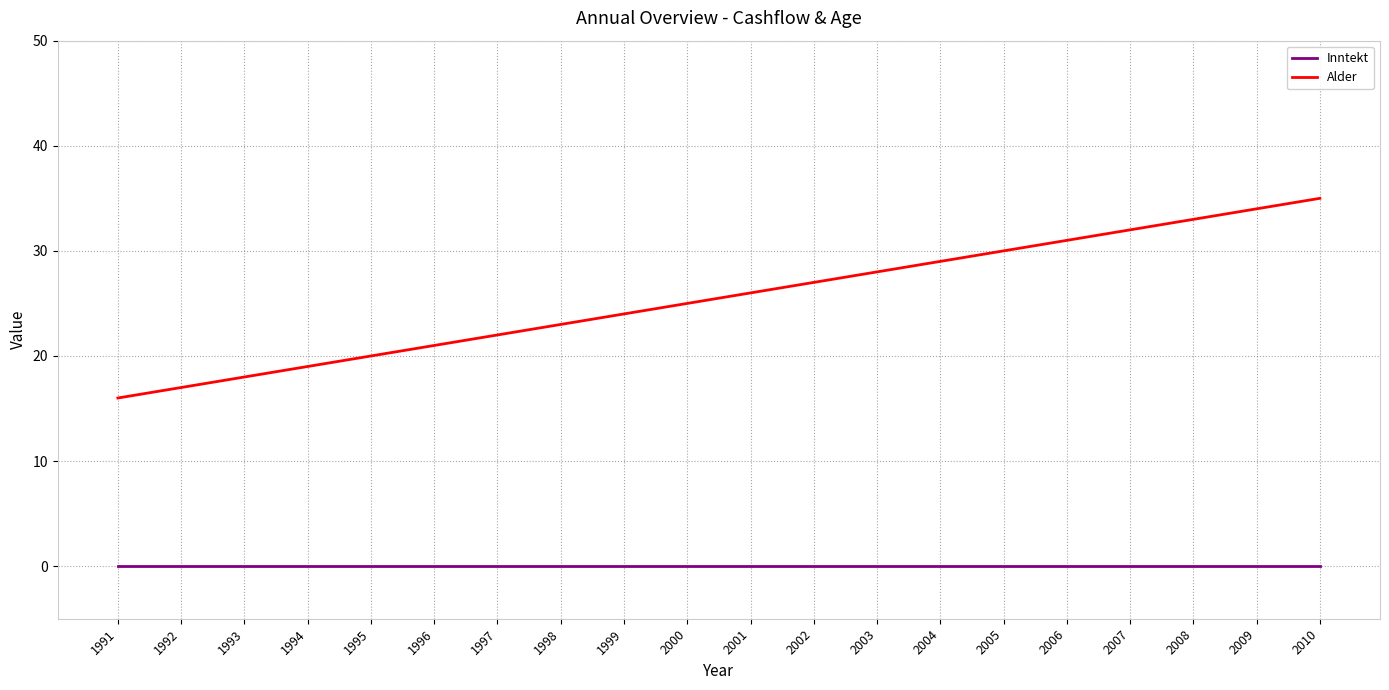

How many categories are shown in the chart?

20